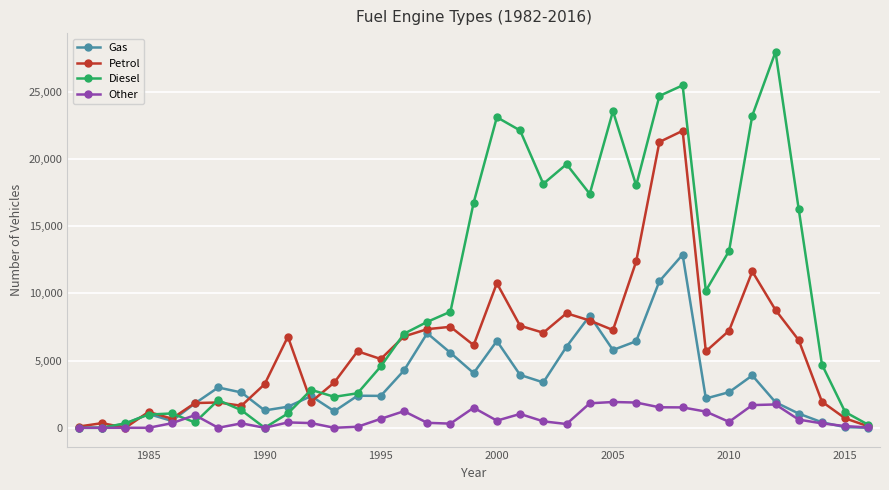

Which series has the largest range (max minus min)?

Diesel